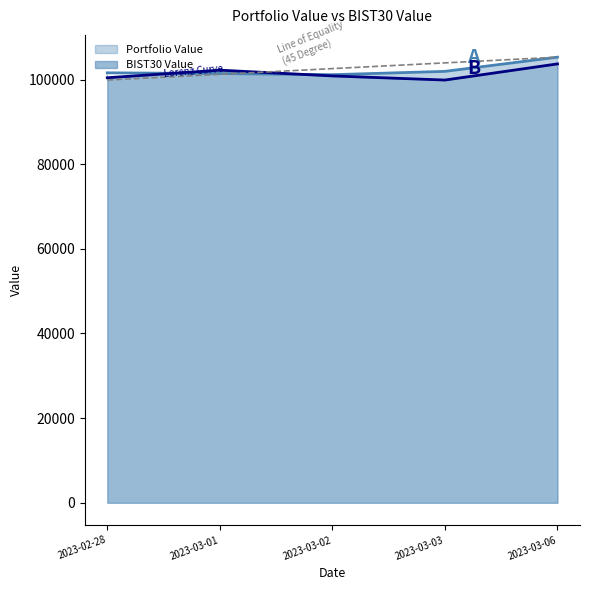

How many interior local valleys does the BIST30 Value series have?

1